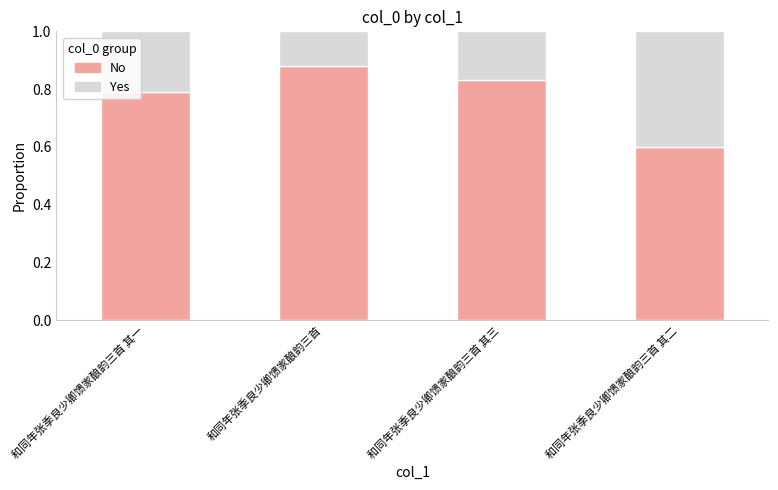

How many No values are between 0 and 1?

4